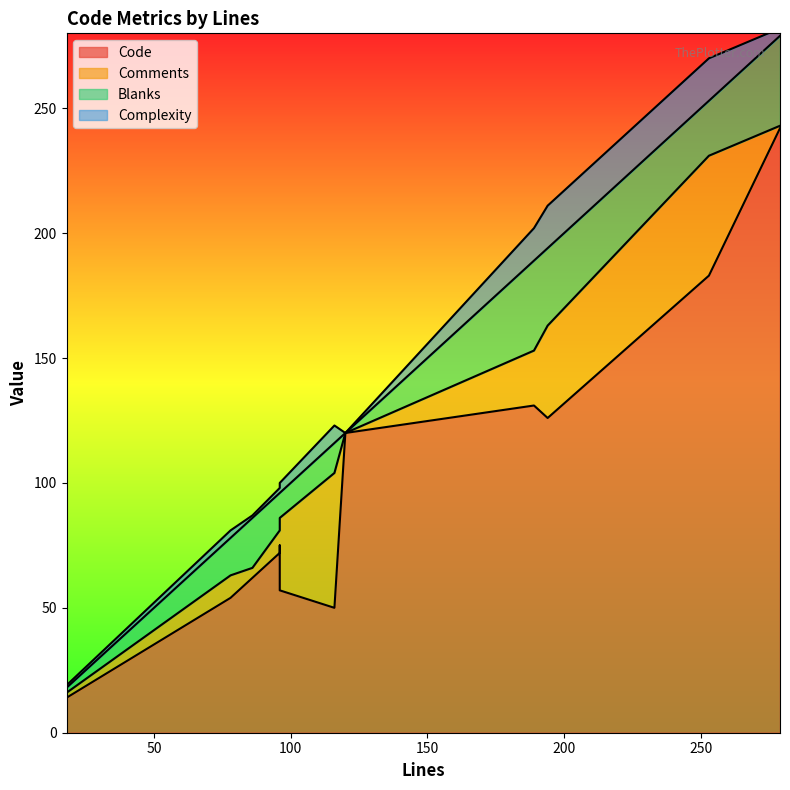

Is it true that Comments equals 10 at 96?

False